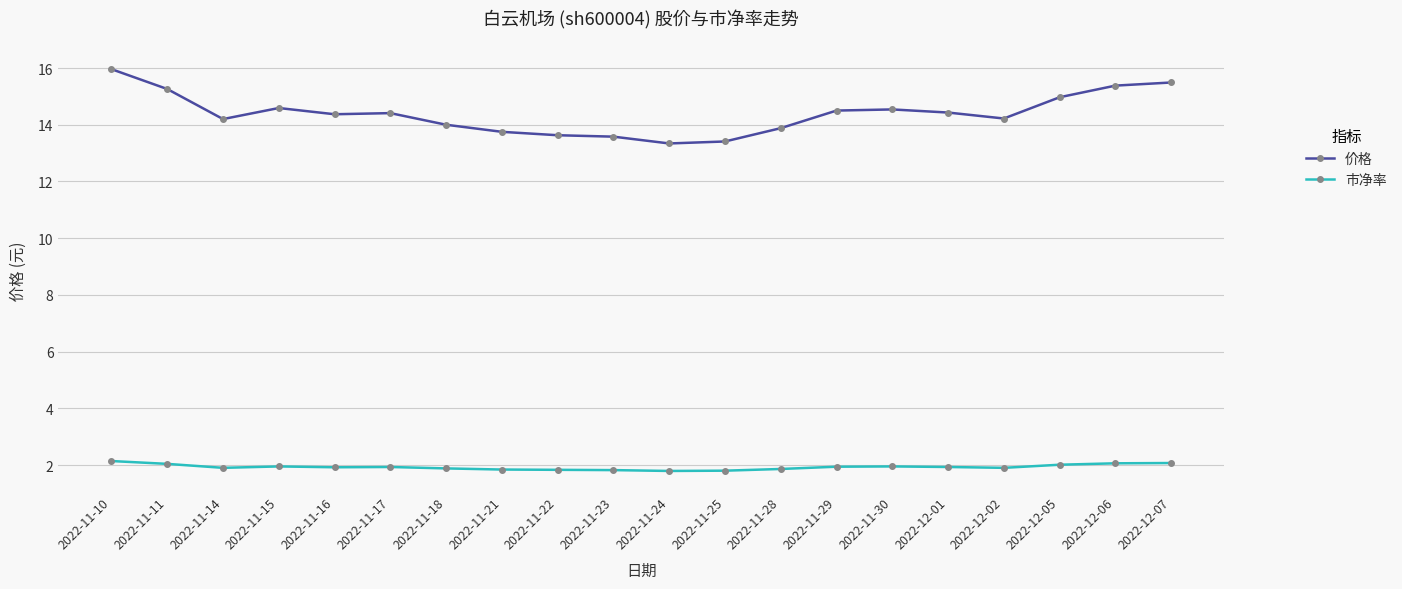

List the series in order of their overall mean, lowest first.

市净率, 价格